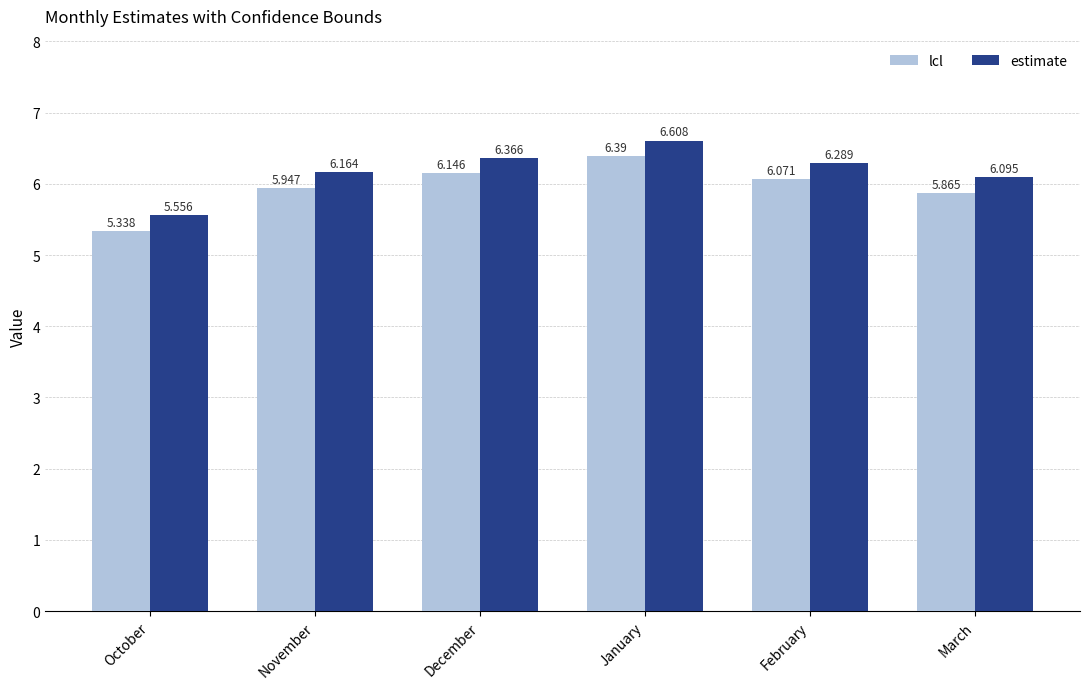

Where is lcl nearest to the value 5?

October